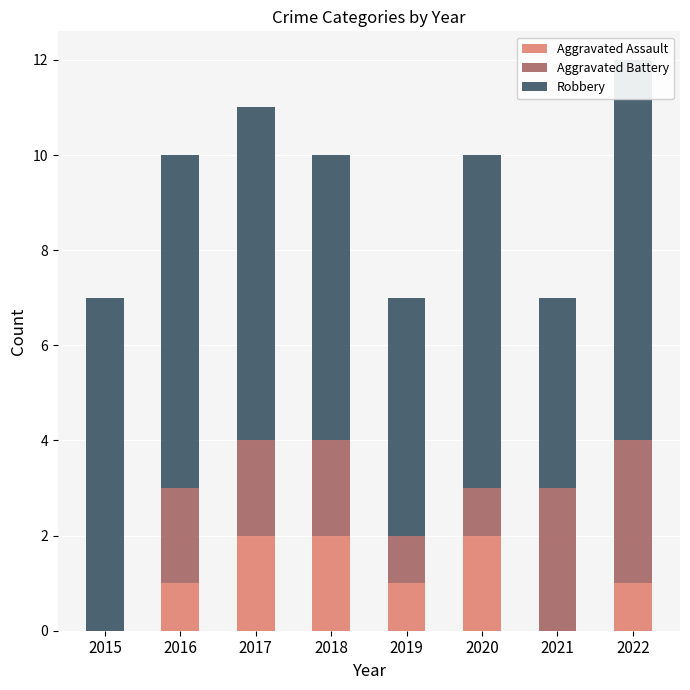

Reading left to right, transcribe all the data shown in this chart.

Aggravated Assault: 0	1	2	2	1	2	0	1
Aggravated Battery: 0	2	2	2	1	1	3	3
Robbery: 7	7	7	6	5	7	4	8